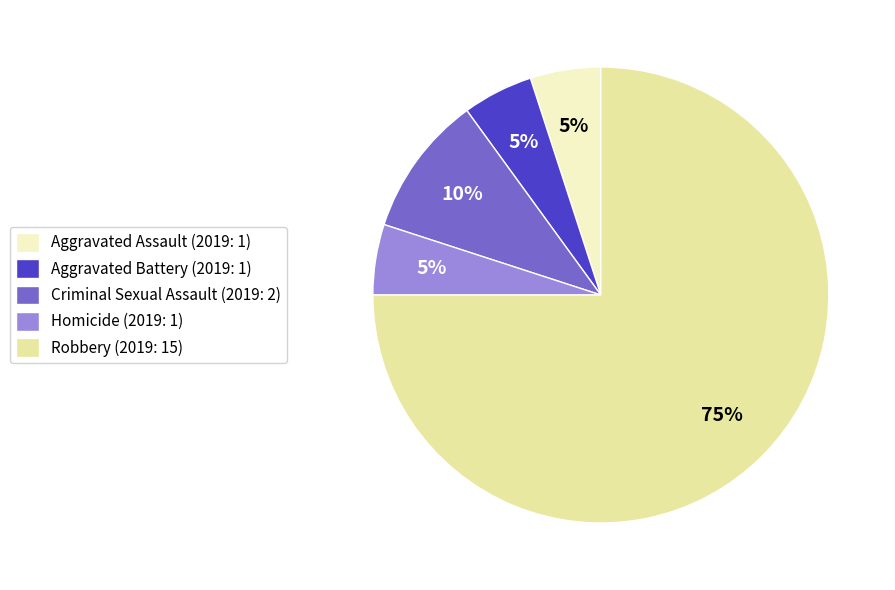

The Homicide slice represents 13% of the pie. True or false?

False